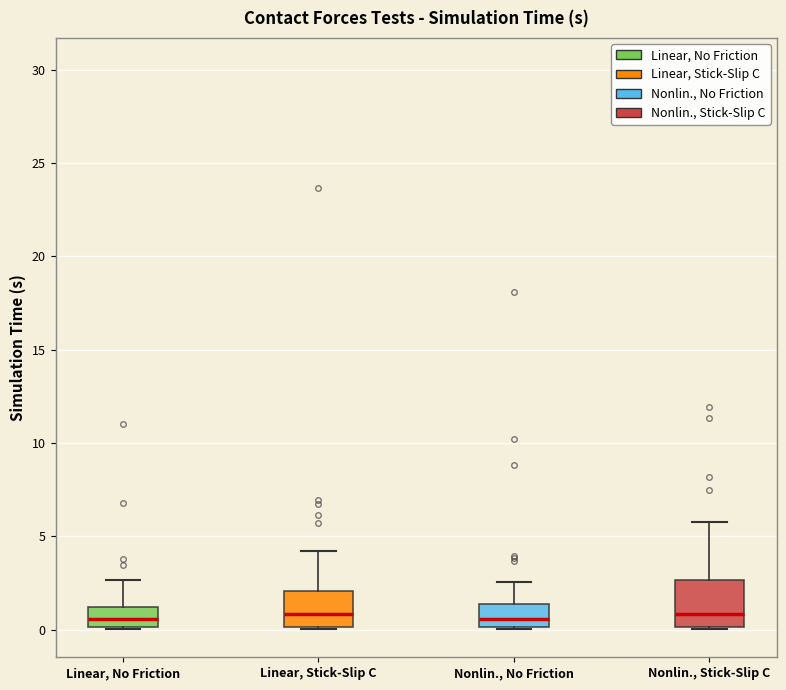

Comparing the boxes themselves (not the whiskers), which one is the tallest?

Nonlin., Stick-Slip C